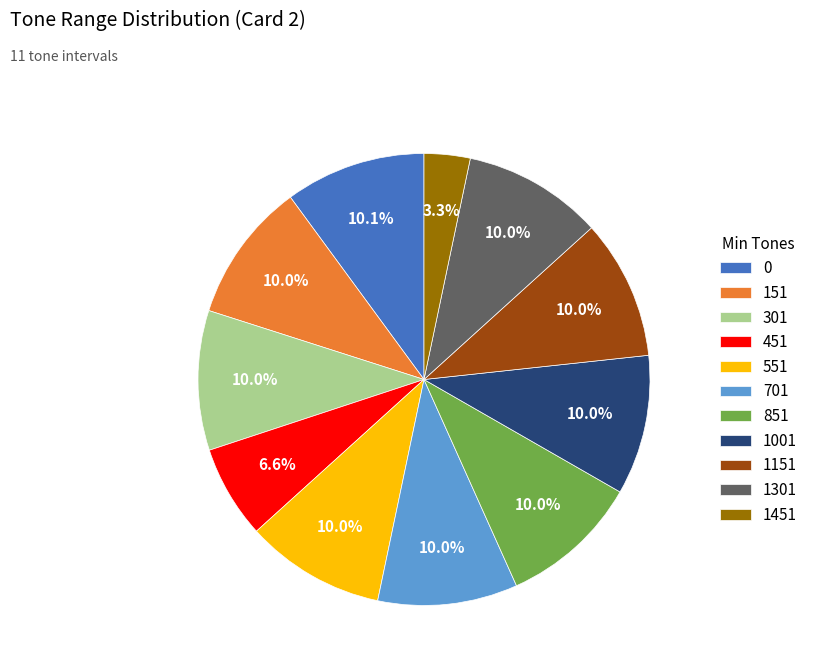

To the nearest percent, what percentage of the pie is 551?

10%